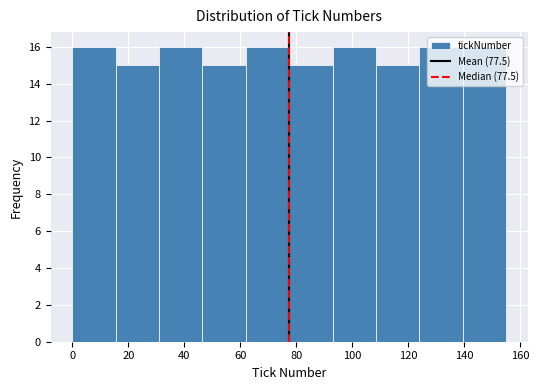

How tall is the bar that spans 139.5 to 155.0 on the x-axis? Neither the bar edges nor the heights are printed on the chart, so give them approximately, as read against the axes.

16